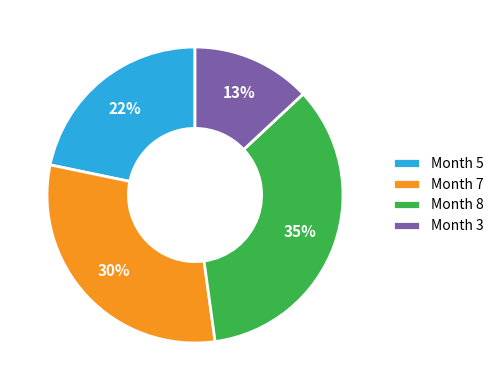

Combined, do Month 5 and Month 3 account for over 50%?

No